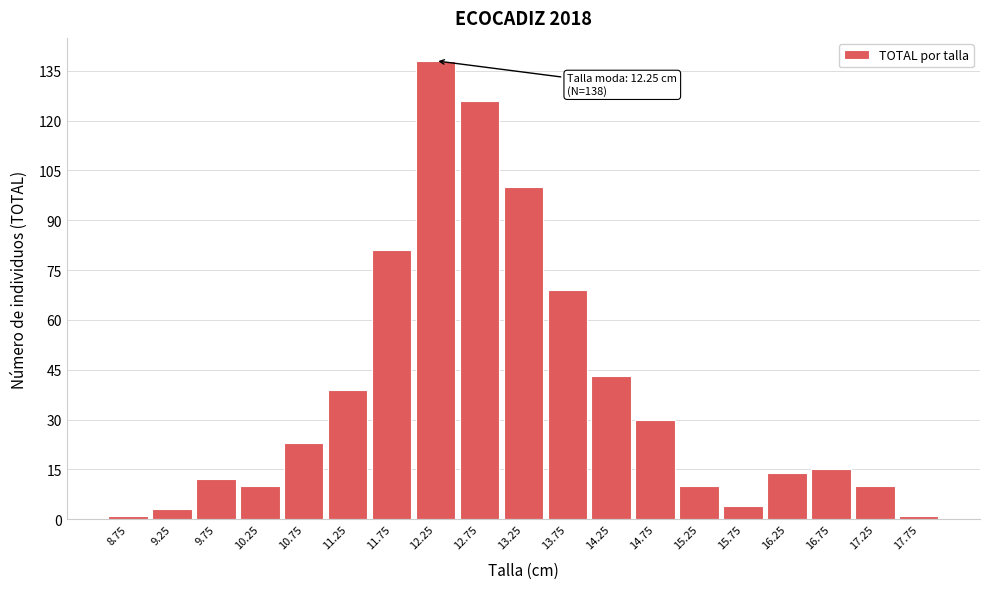

Reading left to right, transcribe all the data shown in this chart.

8.75=1	9.25=3	9.75=12	10.25=10	10.75=23	11.25=39	11.75=81	12.25=138	12.75=126	13.25=100	13.75=69	14.25=43	14.75=30	15.25=10	15.75=4	16.25=14	16.75=15	17.25=10	17.75=1